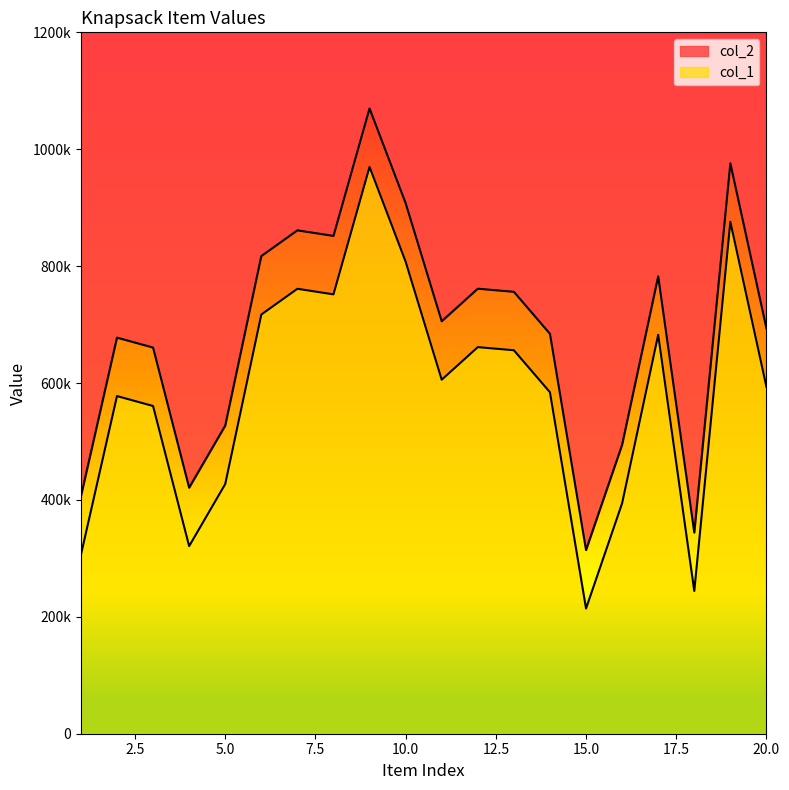

How many values in the col_2 series exceed 605662?

9